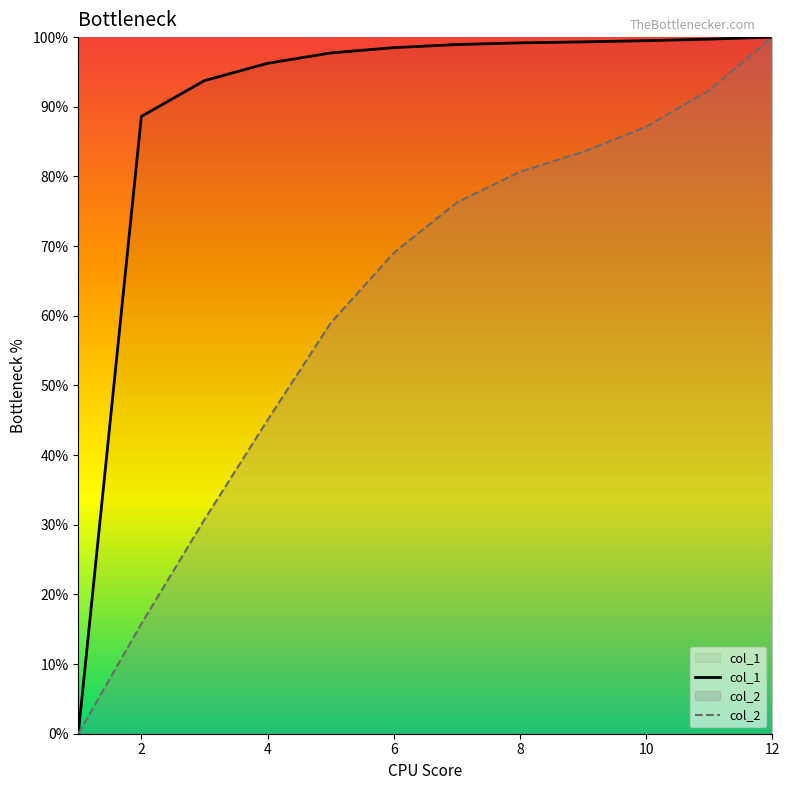

True or false: col_2 has more than 2 interior local peaks.

False